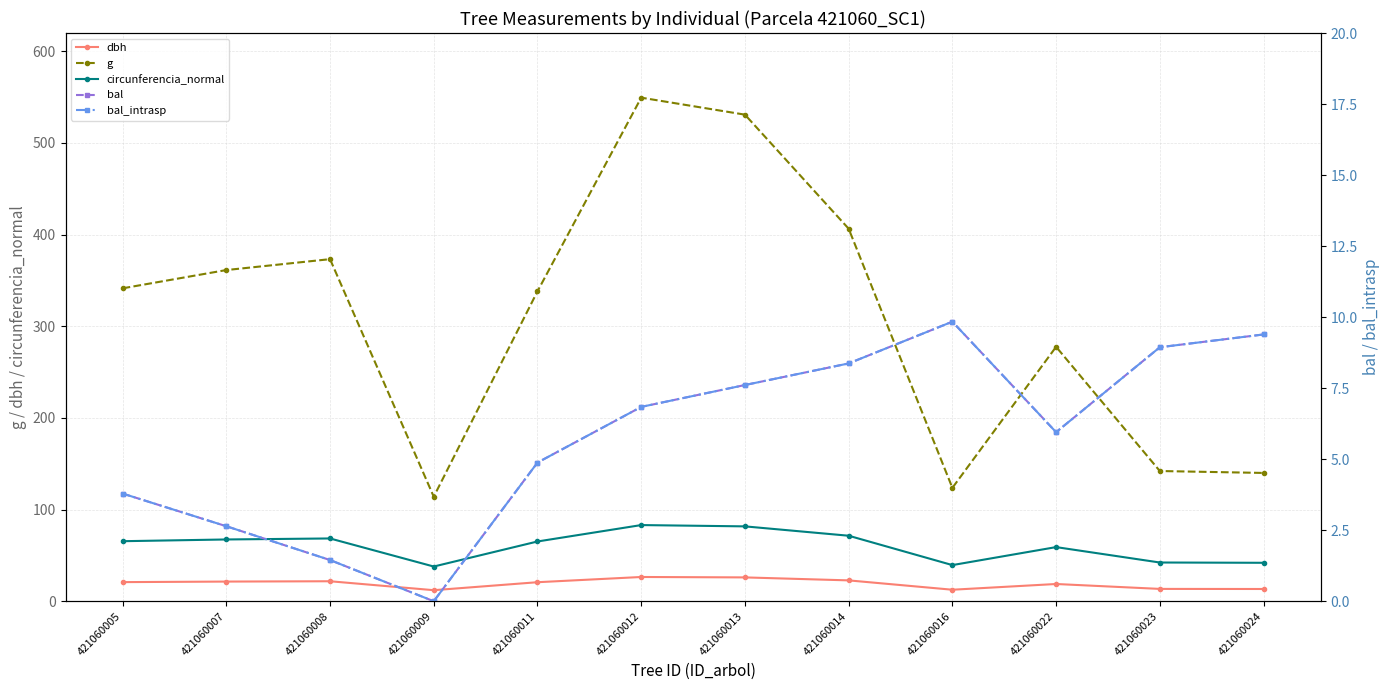

Reading left to right, what are all the values shown in this chart?

dbh: 20.9	21.4	21.8	12.1	20.8	26.4	26.0	22.8	12.6	18.8	13.4	13.3
g: 341.4	361.4	373.2	114.0	338.2	549.5	530.9	406.5	123.7	277.6	142.1	140.0
circunferencia_normal: 65.5	67.4	68.5	37.9	65.2	83.1	81.7	71.5	39.4	59.1	42.2	41.9
bal: 3.8	2.6	1.4	0.0	4.9	6.8	7.6	8.4	9.8	6.0	8.9	9.4
bal_intrasp: 3.8	2.6	1.4	0.0	4.9	6.8	7.6	8.4	9.8	6.0	8.9	9.4